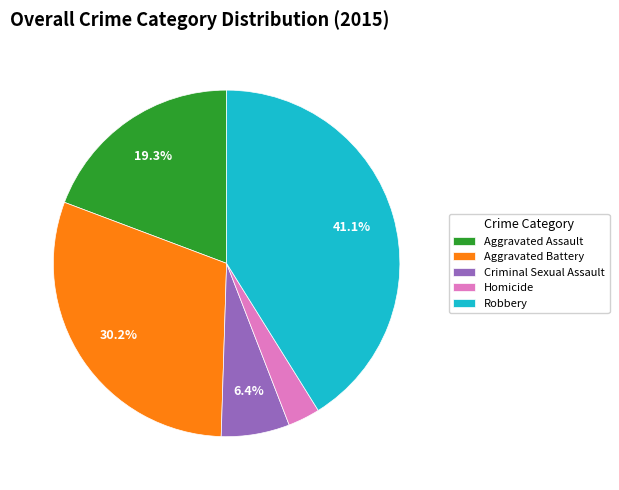

What is the largest slice in the pie chart?

Robbery